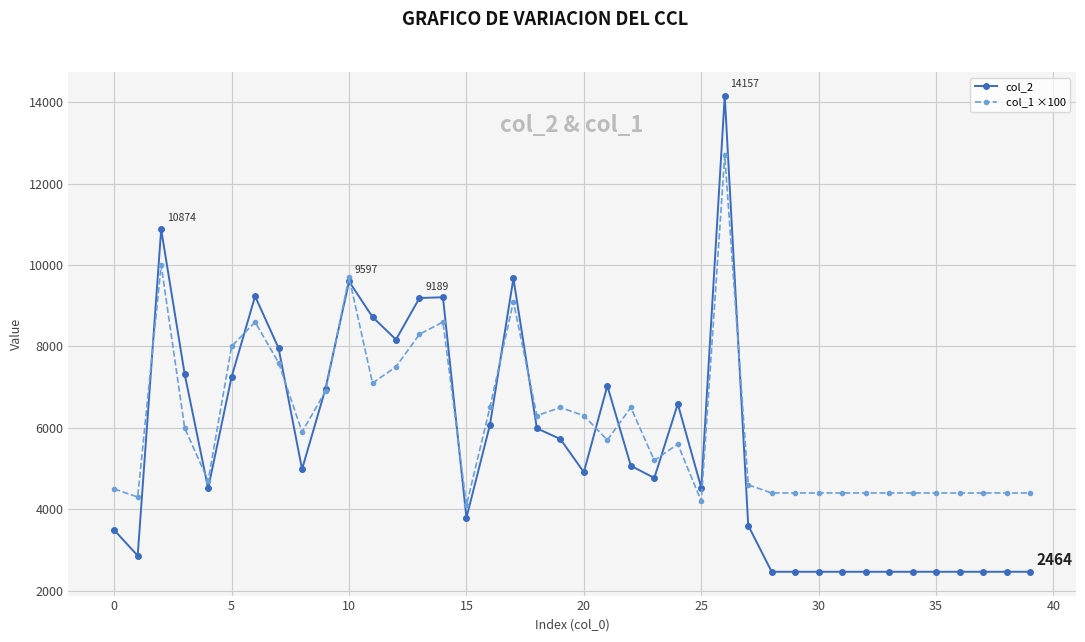

Does the chart display data point markers on the line(s)?

Yes